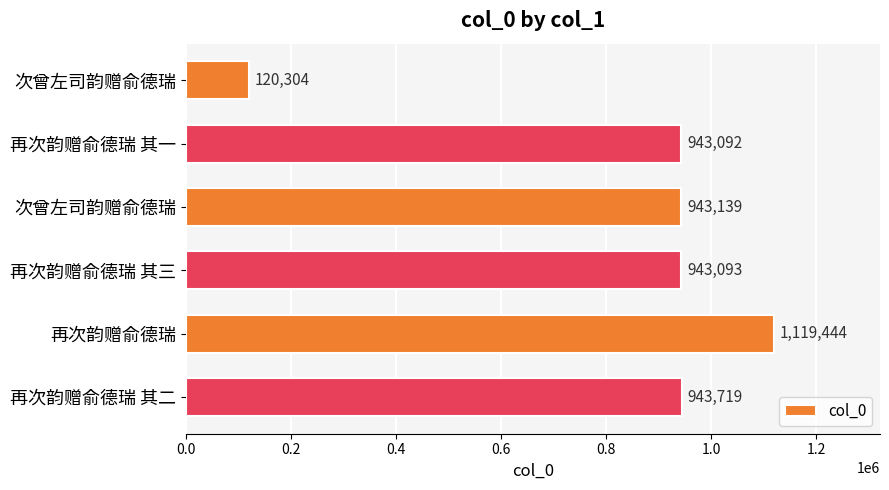

How many data points are less than 943139?

3